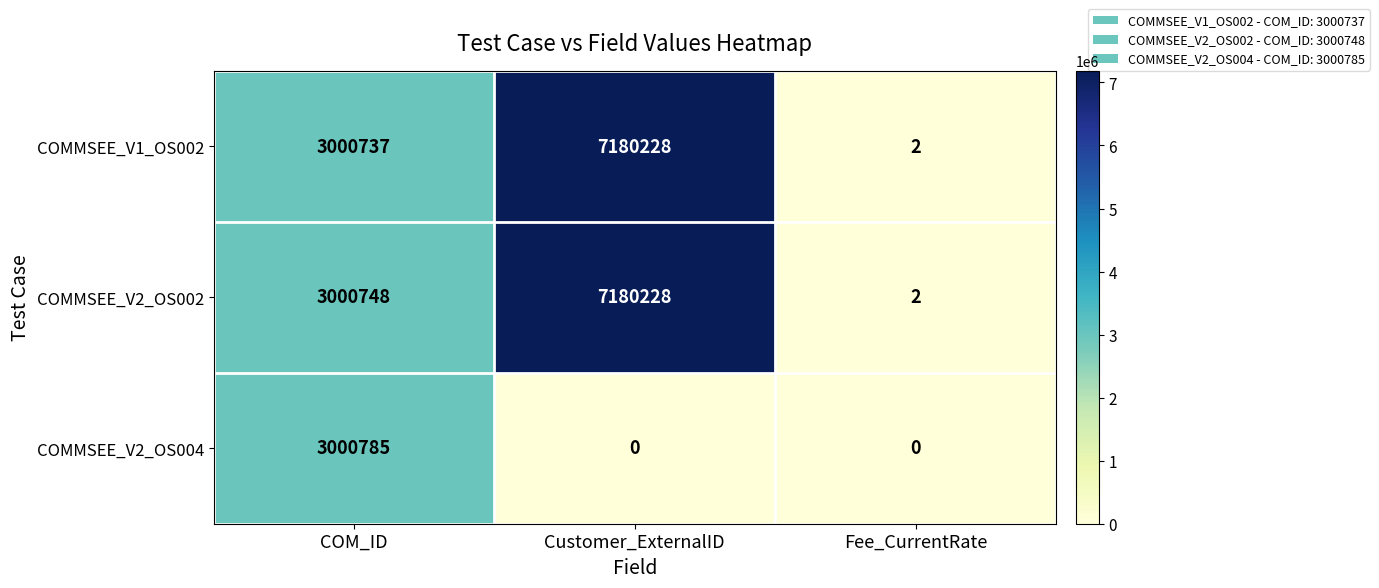

The COMMSEE_V1_OS002 series shows 3 at Fee_CurrentRate. True or false?

False